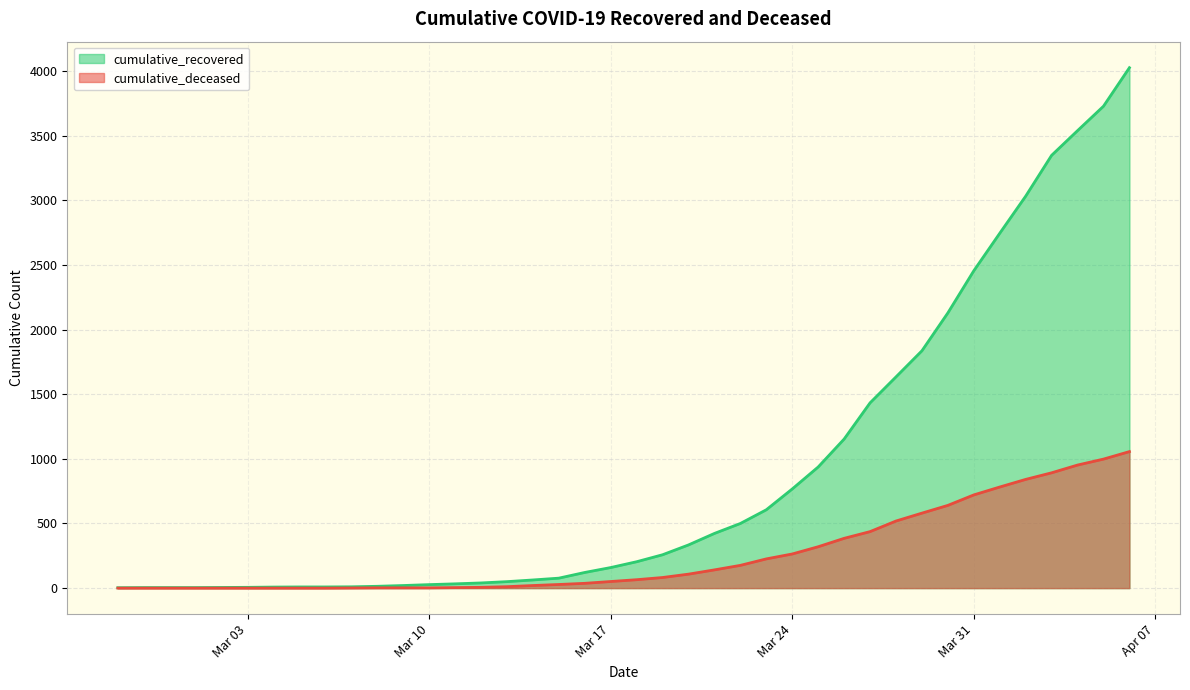

What is the greatest value displayed?

4026